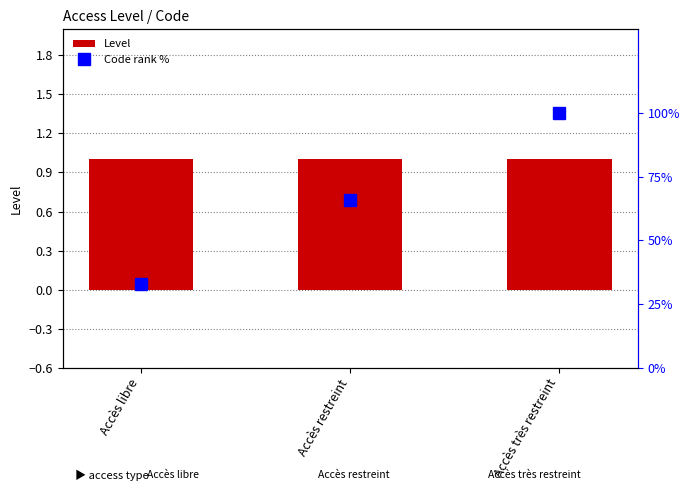

What position from the left is Accès restreint?

2